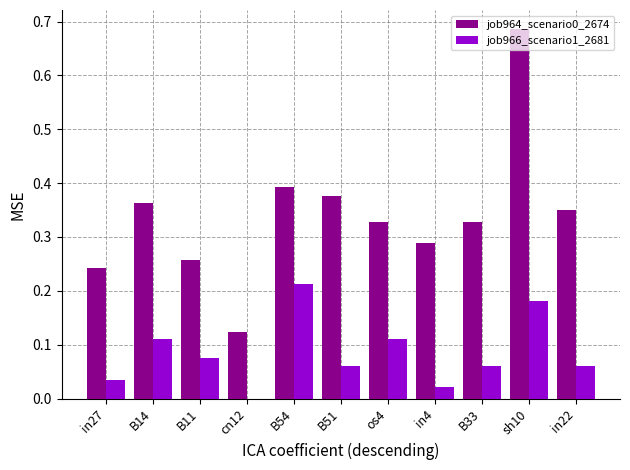

Which label corresponds to the largest value in the chart?

sh10